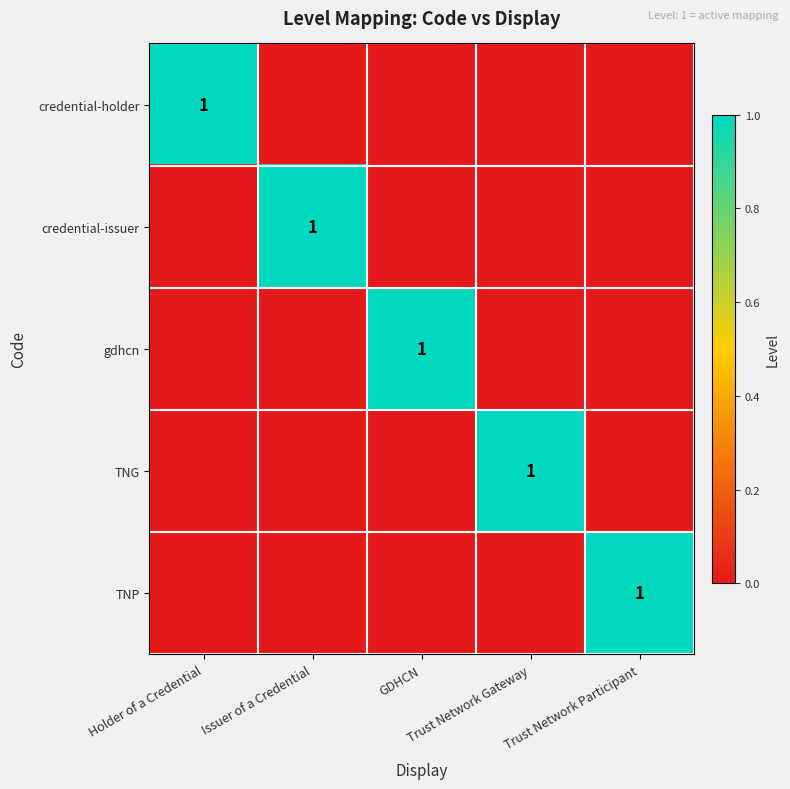

List the labels in order of credential-holder value, largest first.

Holder of a Credential, Issuer of a Credential, GDHCN, Trust Network Gateway, Trust Network Participant